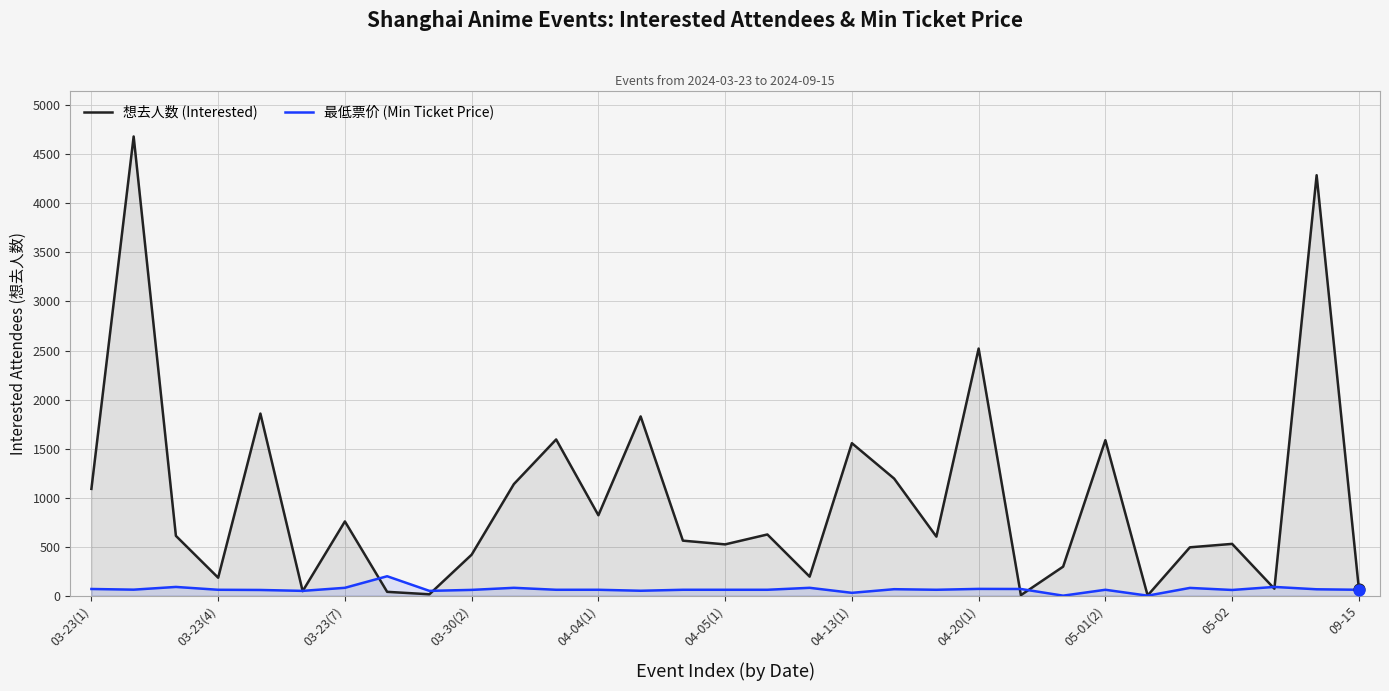

Which series has the largest total across all categories?

想去人数 (Interested)